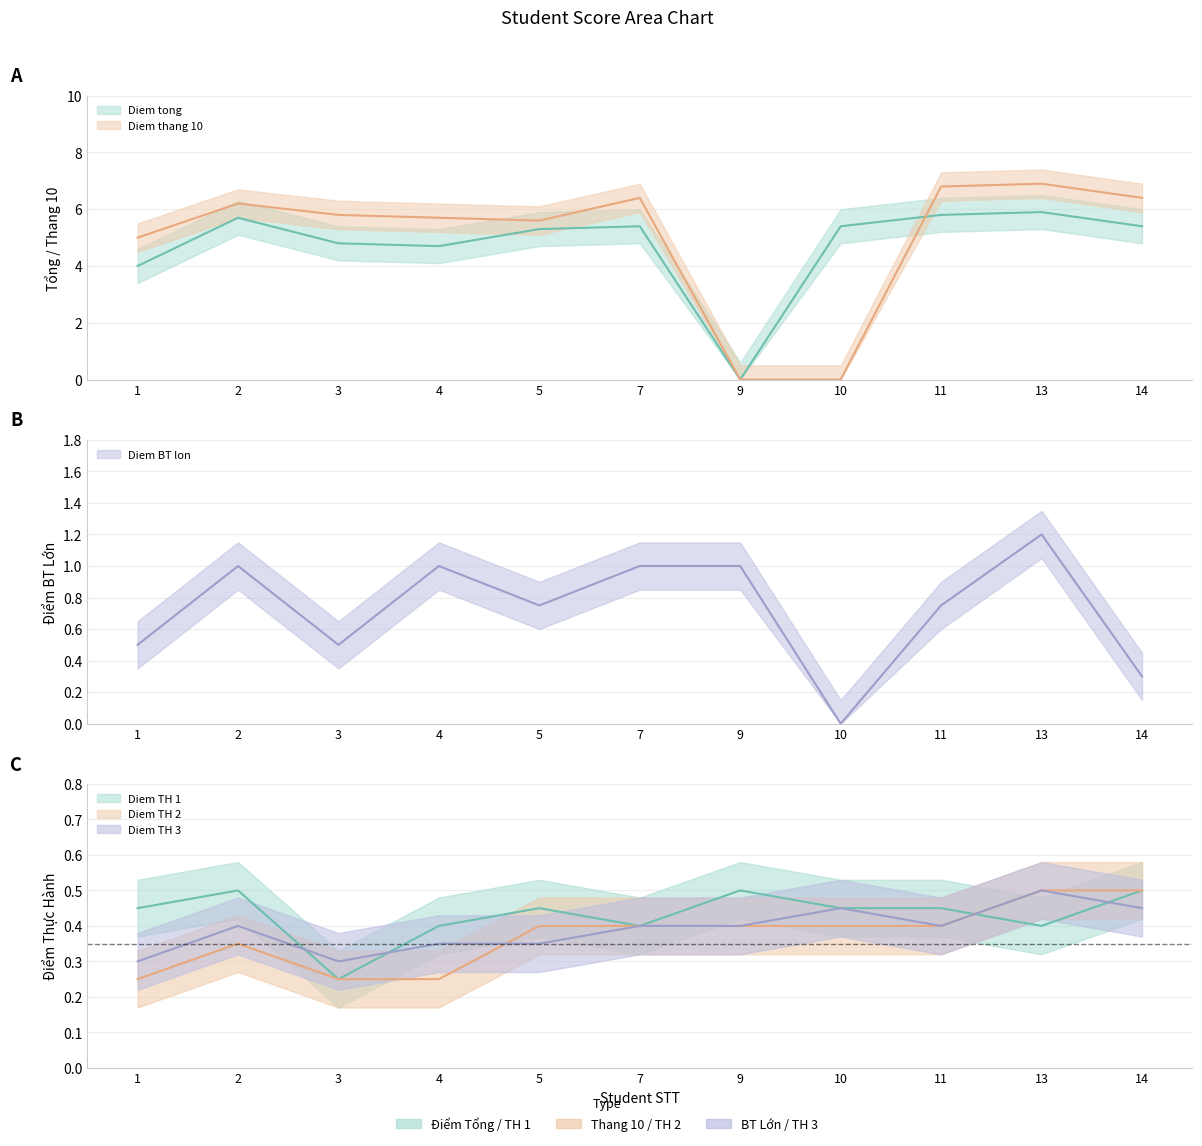

What is the sum of all Diem TH 3 values?

4.3